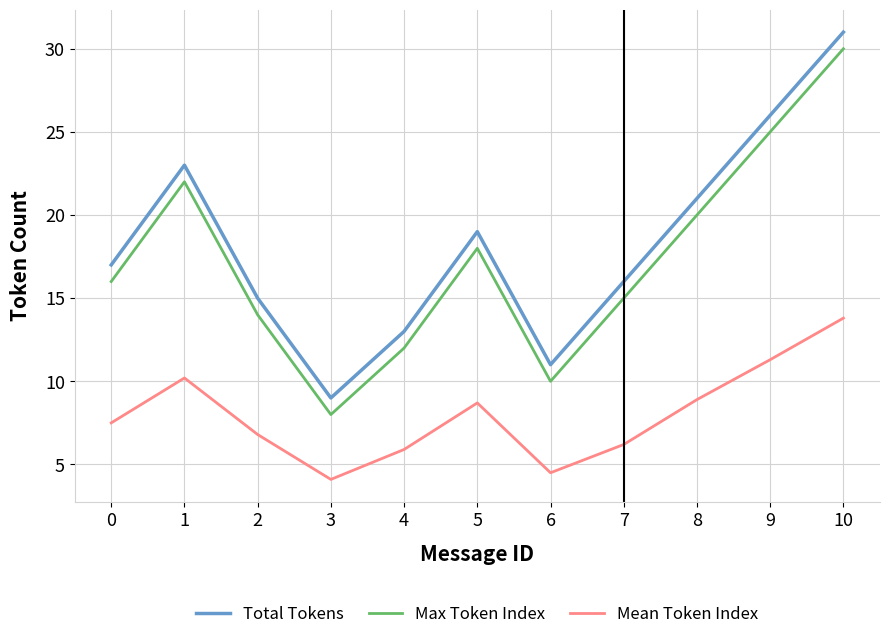

What is the difference between the maximum and minimum values in the Max Token Index series?

22.0